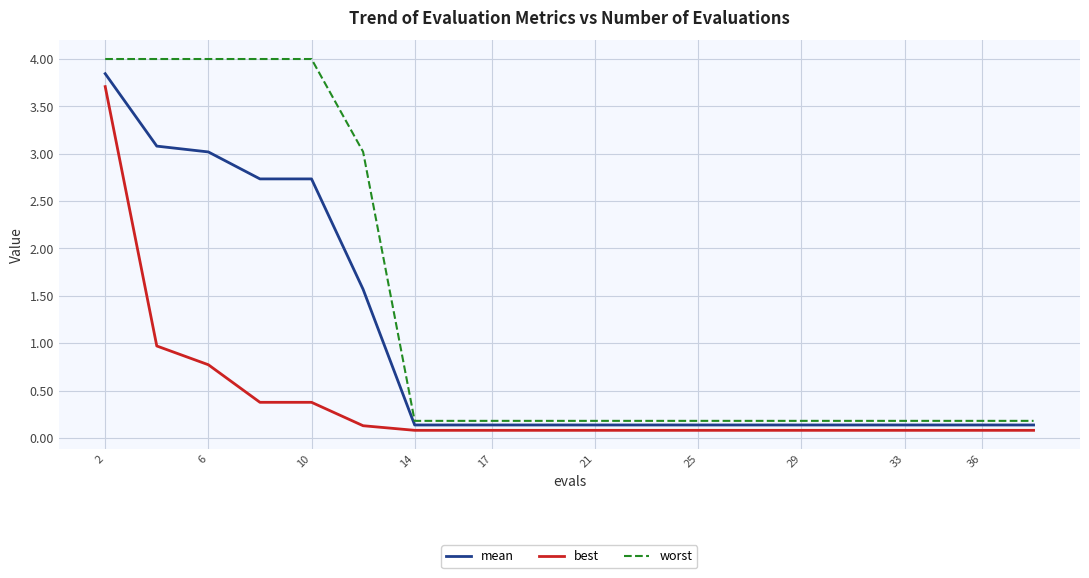

What is the maximum value shown in the chart?

4.0